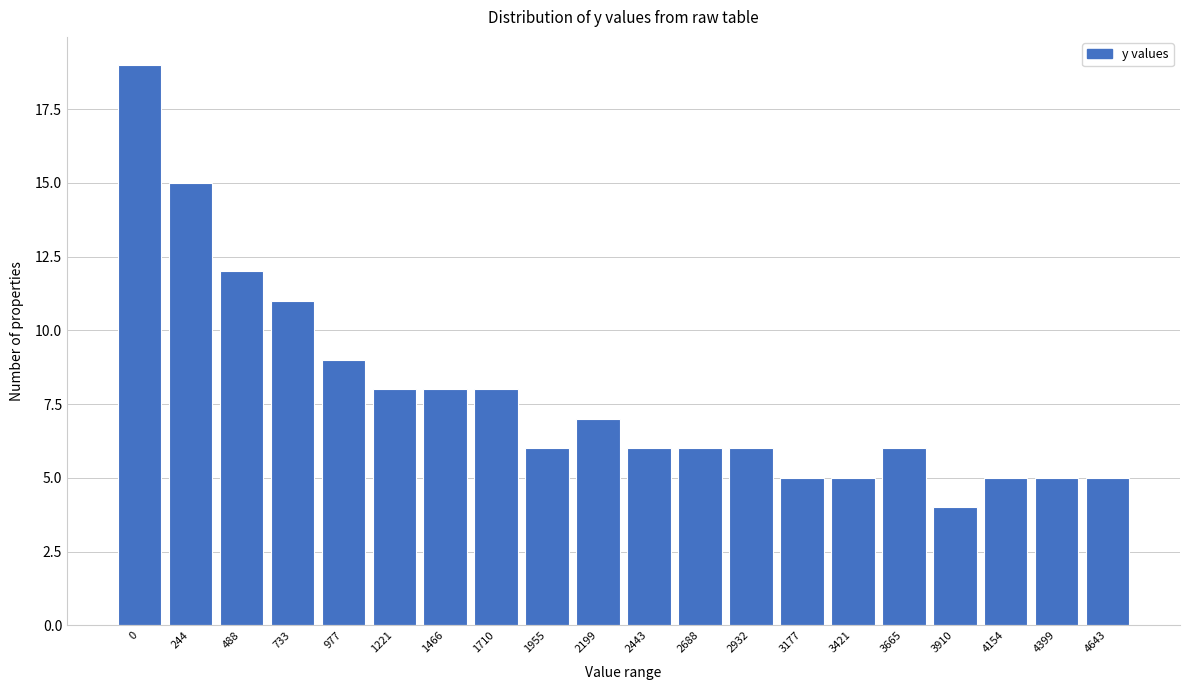

Reading left to right, transcribe all the data shown in this chart.

19	15	12	11	9	8	8	8	6	7	6	6	6	5	5	6	4	5	5	5